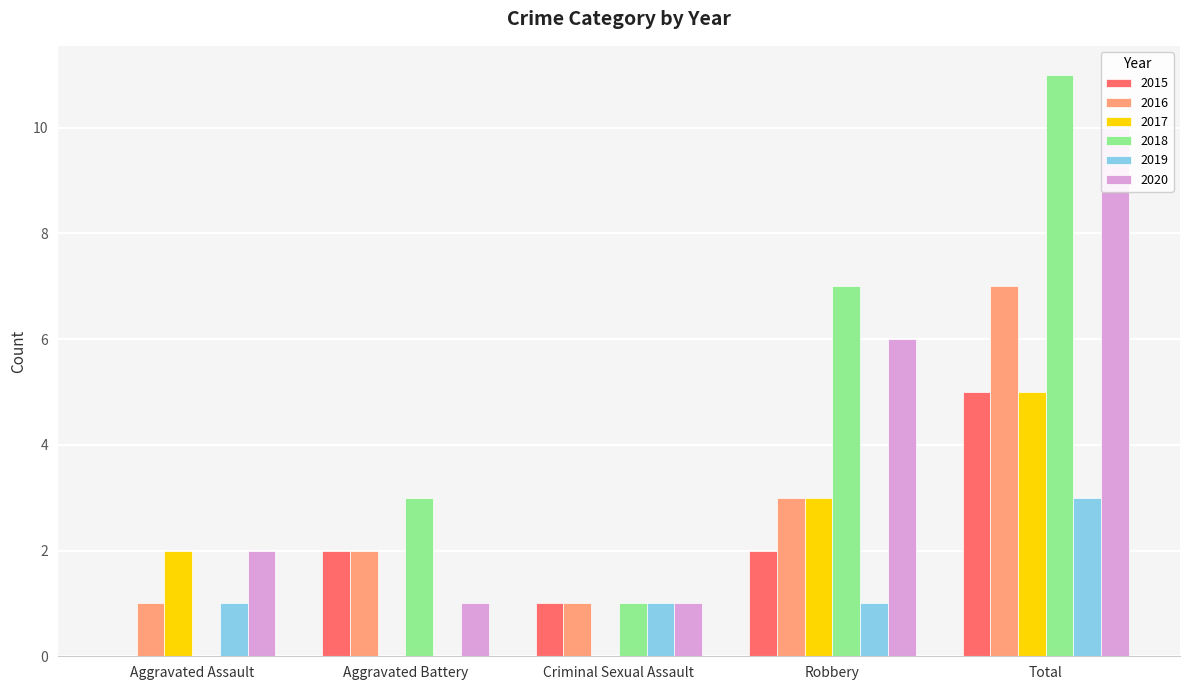

What position from the left is Aggravated Battery?

2